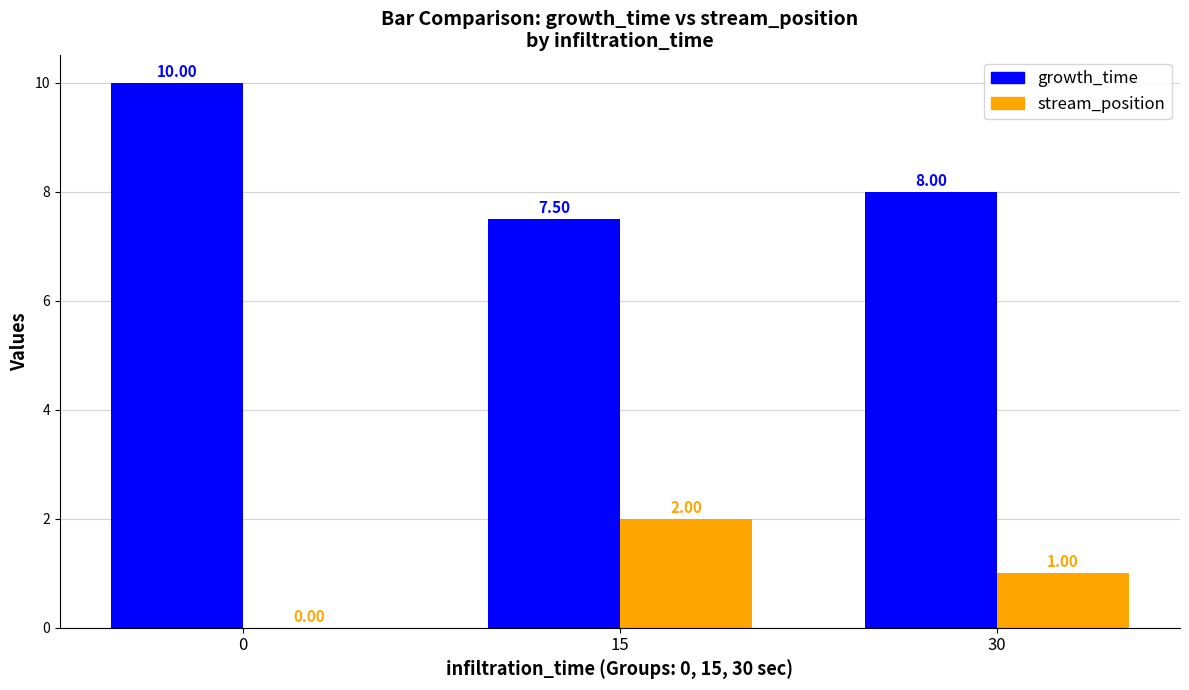

Reading left to right, extract all data points from this chart.

growth_time: 0=10.0	15=7.5	30=8.0
stream_position: 0=0.0	15=2.0	30=1.0